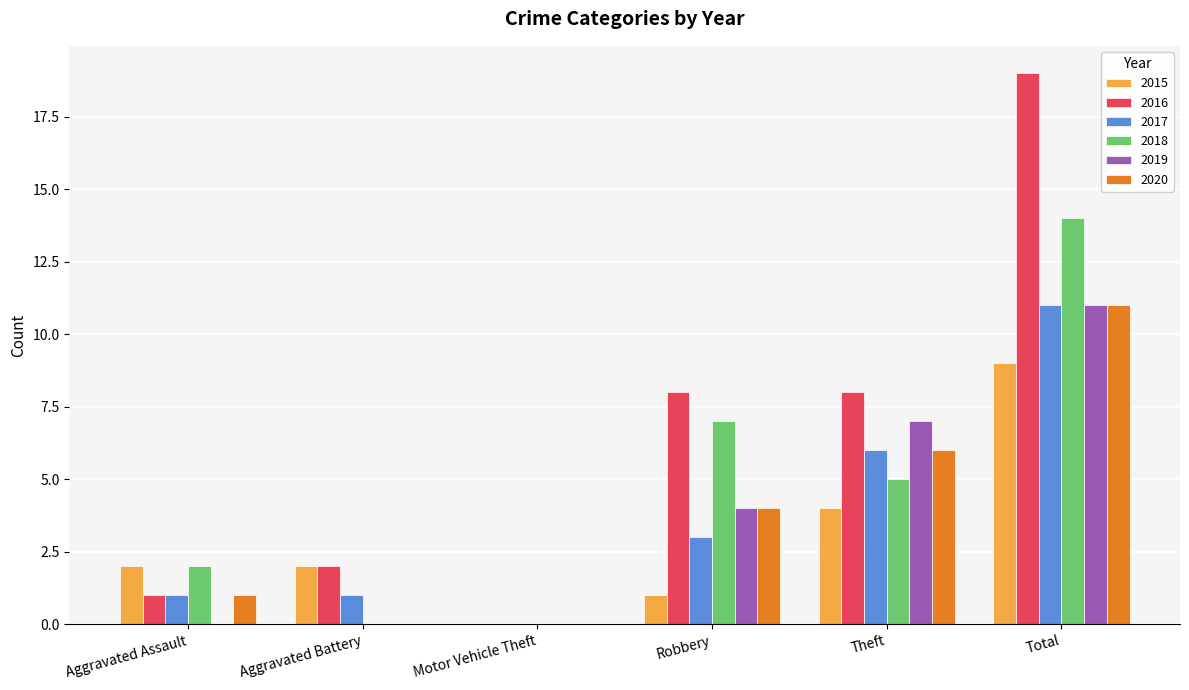

What is the spread (max minus min) of values at Aggravated Assault?

2